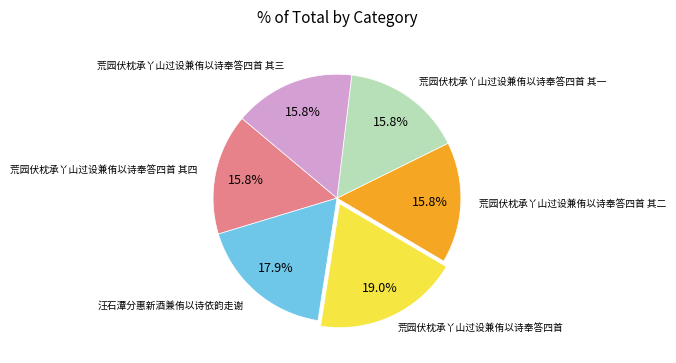

Does any single category account for the majority?

No